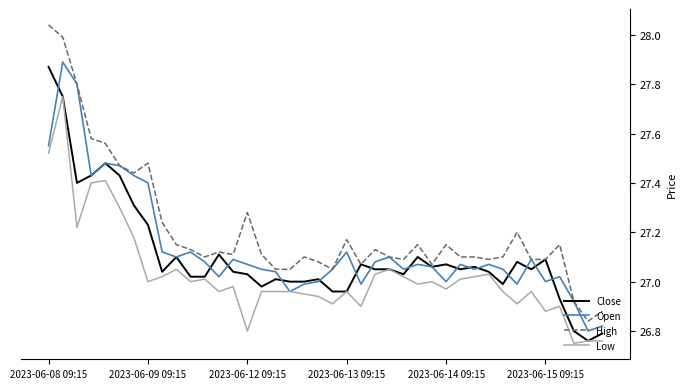

Which series has the largest total across all categories?

High